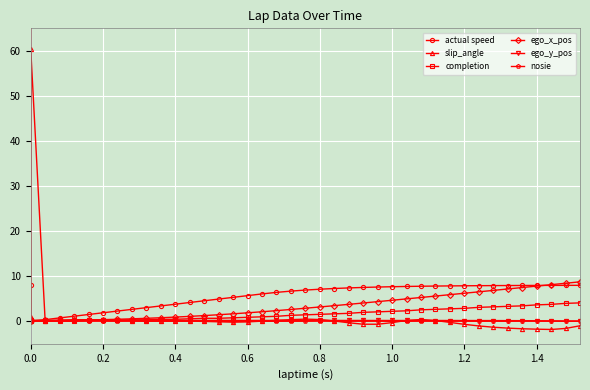

How many distinct data groups are displayed?

6